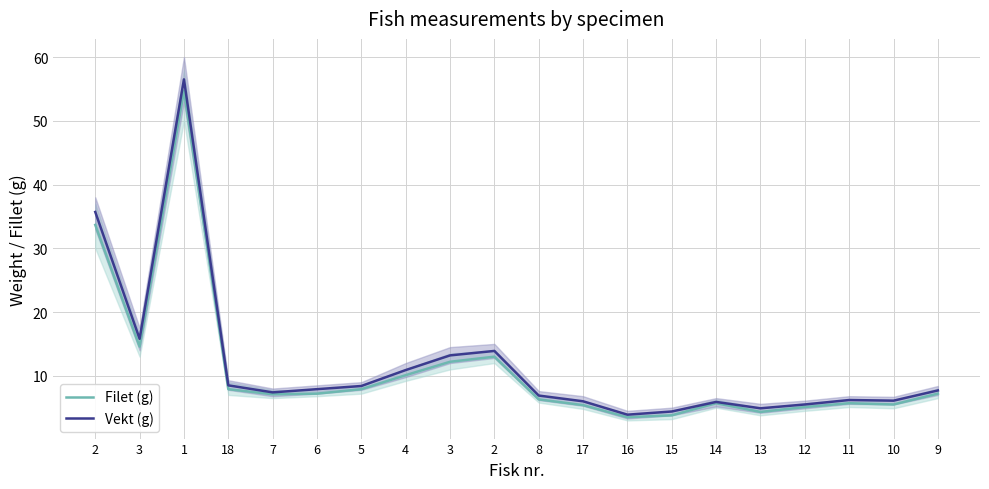

What is the maximum value for Filet (g)?

54.7